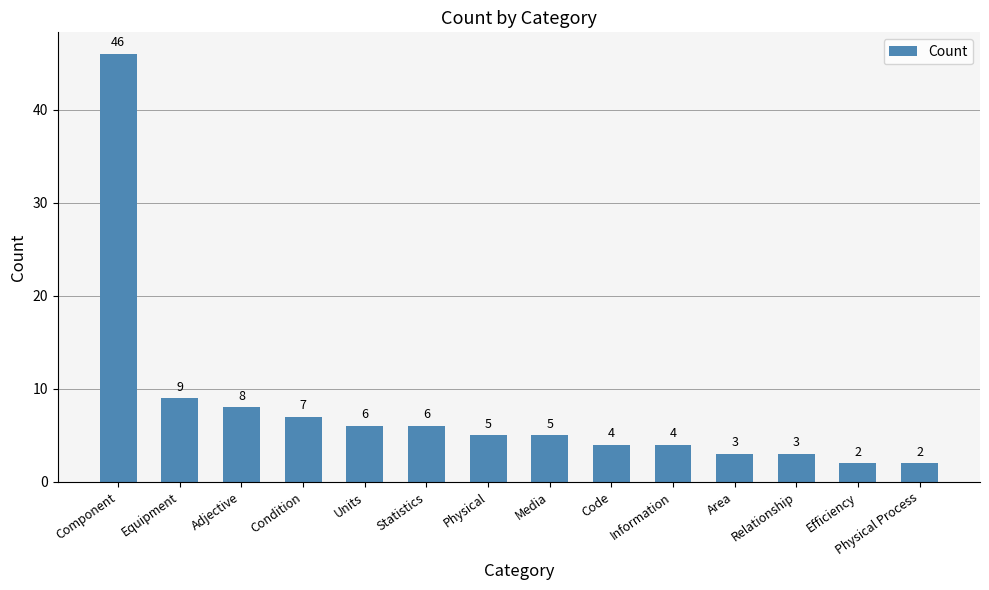

What is the difference between the values at Adjective and Efficiency?

6